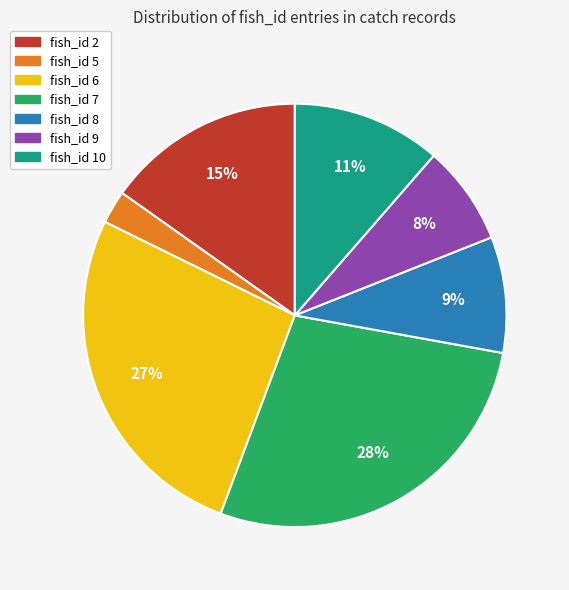

Is there any slice that represents more than half of the pie?

No